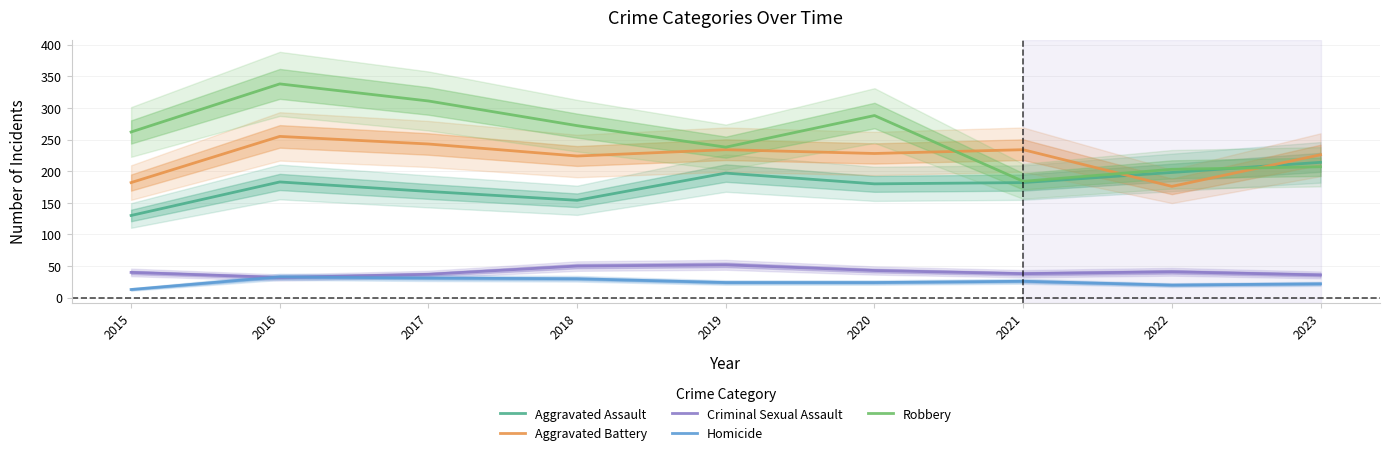

Where do Robbery and Aggravated Assault first cross each other?

2022 and 2023